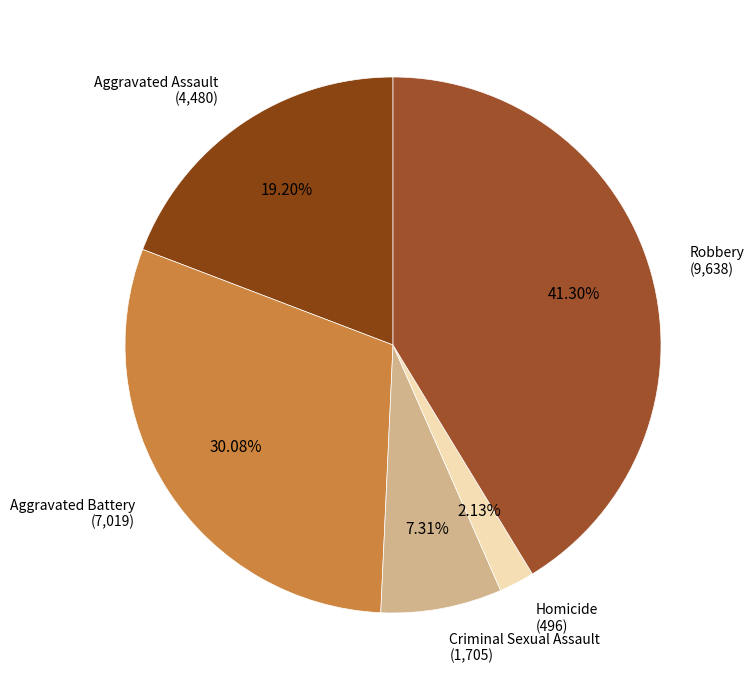

How many slices are in this pie chart?

5